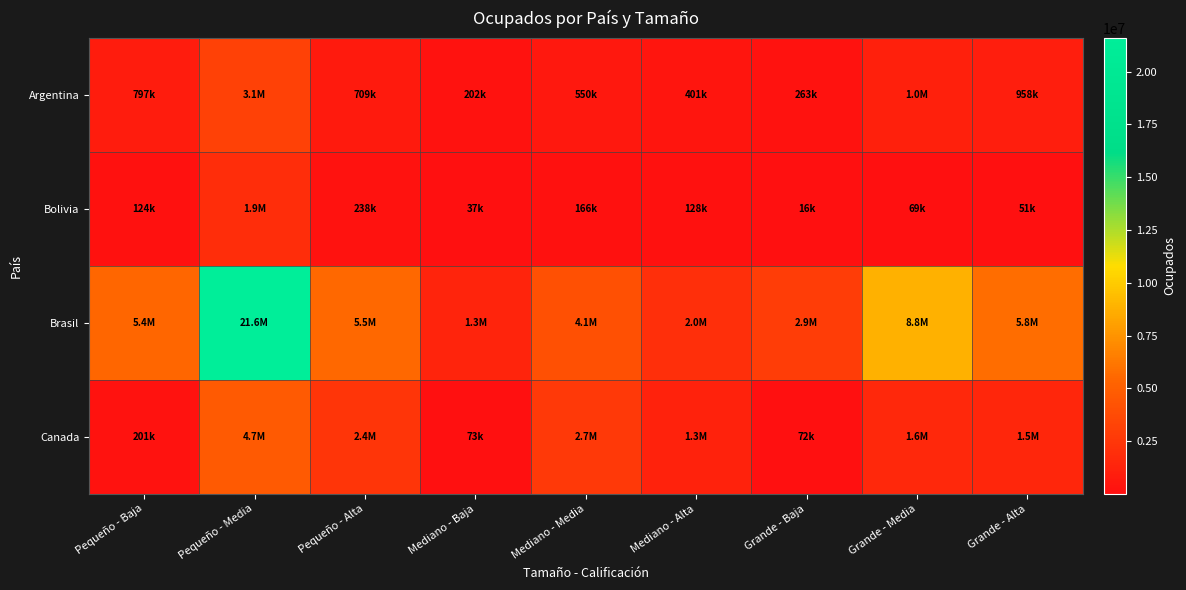

Reading right to left, extract all data points from this chart.

Argentina: Grande - Alta=957506.0	Grande - Media=1044760.8	Grande - Baja=263474.2	Mediano - Alta=401485.2	Mediano - Media=550025.0	Mediano - Baja=201664.2	Pequeño - Alta=709231.5	Pequeño - Media=3140673.0	Pequeño - Baja=797279.5
Bolivia: Grande - Alta=51076.4	Grande - Media=68580.5	Grande - Baja=16435.2	Mediano - Alta=127988.9	Mediano - Media=165755.1	Mediano - Baja=36652.1	Pequeño - Alta=238245.7	Pequeño - Media=1879069.9	Pequeño - Baja=124082.5
Brasil: Grande - Alta=5797439.2	Grande - Media=8804863.4	Grande - Baja=2934808.2	Mediano - Alta=2037573.5	Mediano - Media=4138801.9	Mediano - Baja=1314412.9	Pequeño - Alta=5502063.3	Pequeño - Media=21578415.5	Pequeño - Baja=5427816.8
Canada: Grande - Alta=1450120.1	Grande - Media=1556484.9	Grande - Baja=71716.8	Mediano - Alta=1251513.6	Mediano - Media=2691905.5	Mediano - Baja=72976.6	Pequeño - Alta=2379967.1	Pequeño - Media=4687194.2	Pequeño - Baja=201194.1